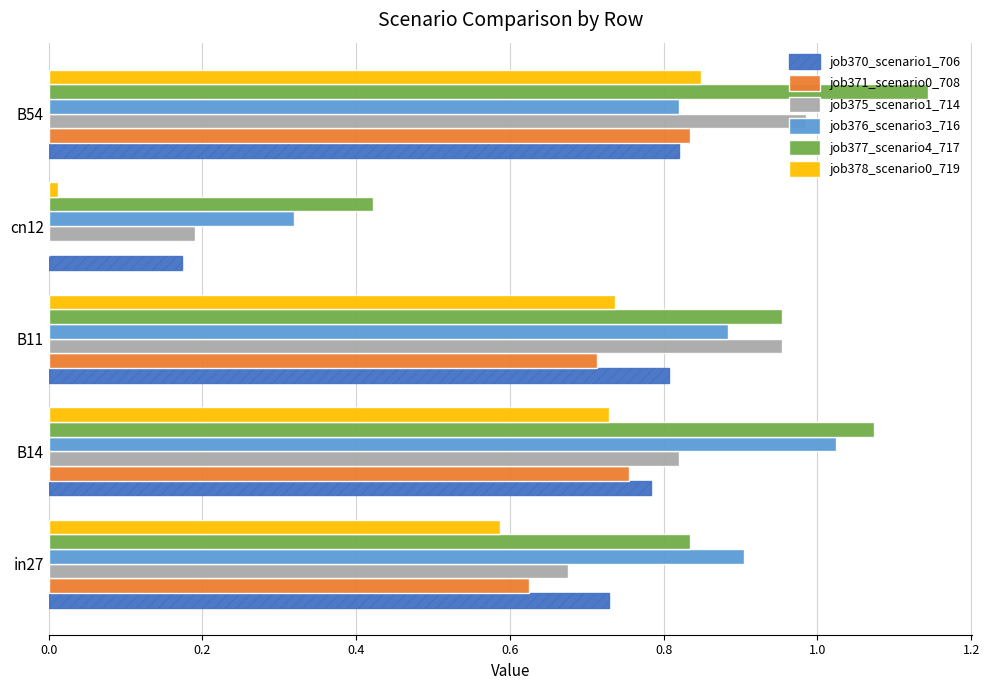

Which category has the highest value in the job377_scenario4_717 series?

B54